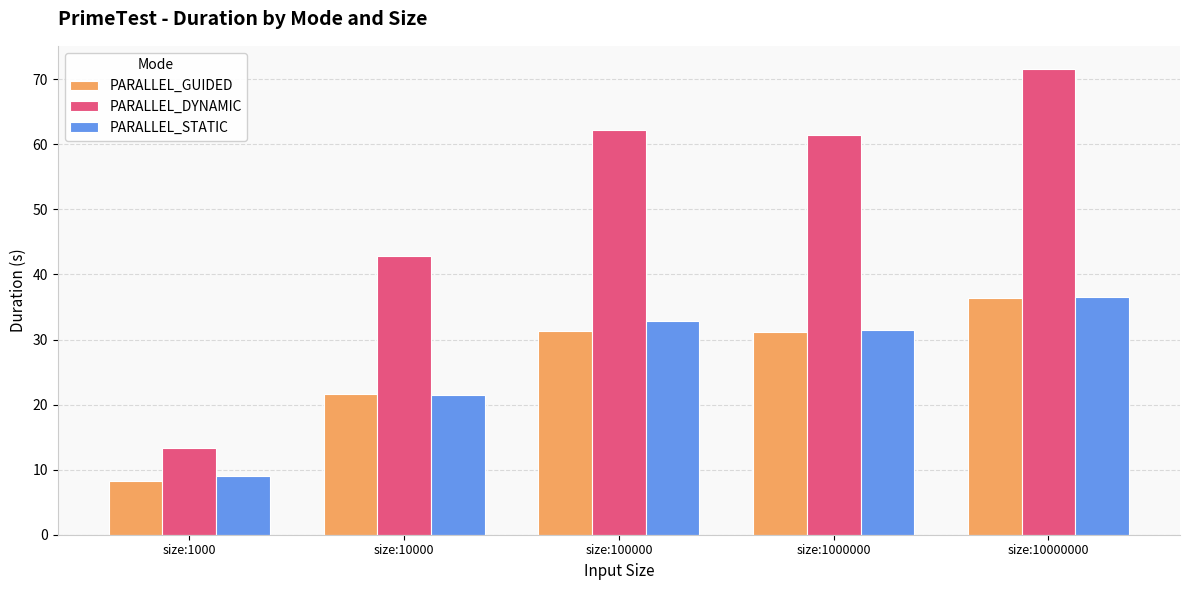

Which category has the highest value in the PARALLEL_GUIDED series?

size:10000000